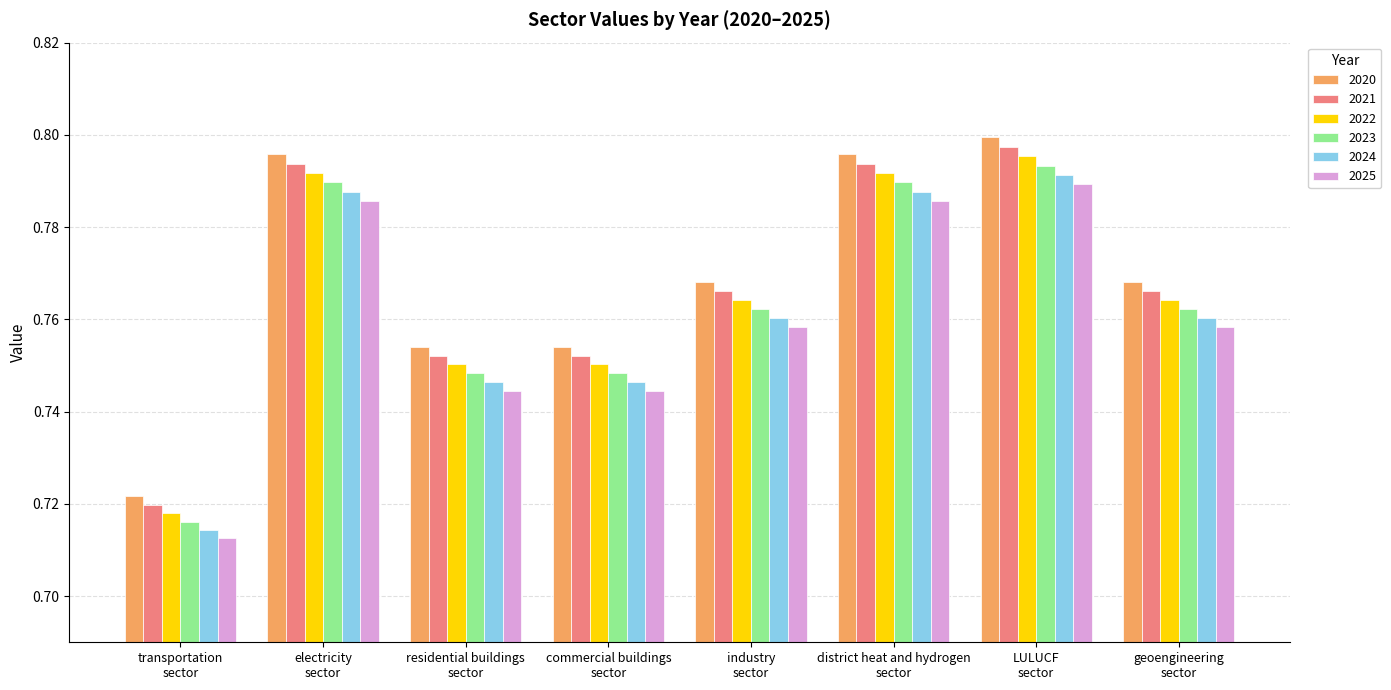

How many groups of bars are there?

8